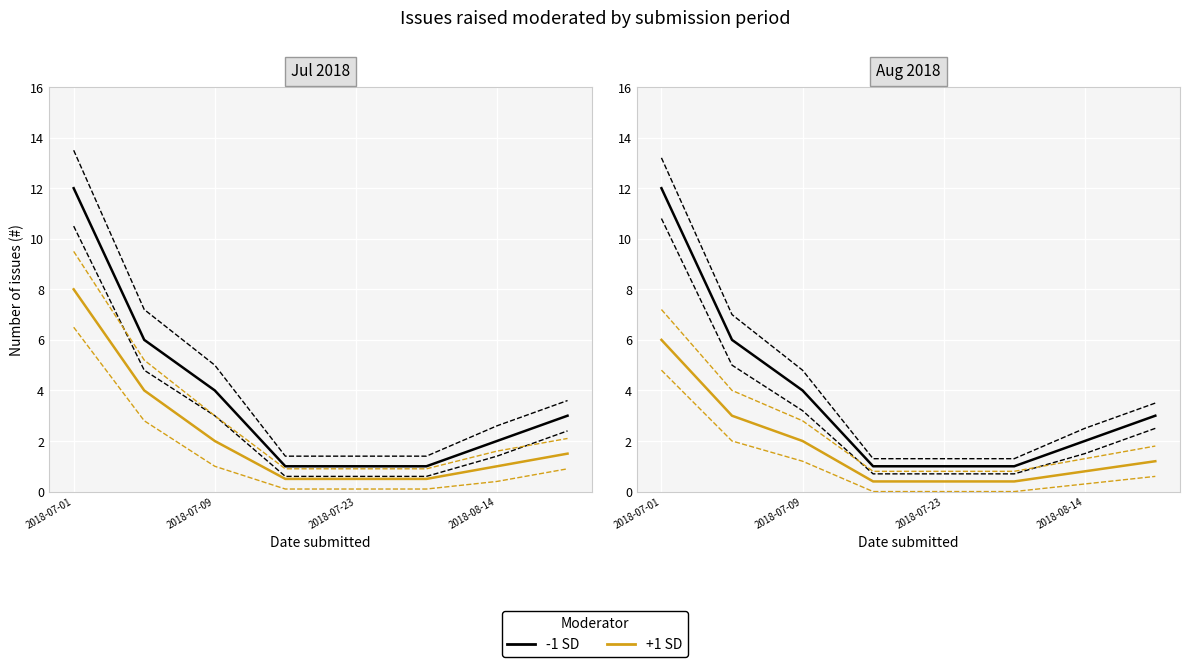

At how many categories does at least one series exceed 5?

2